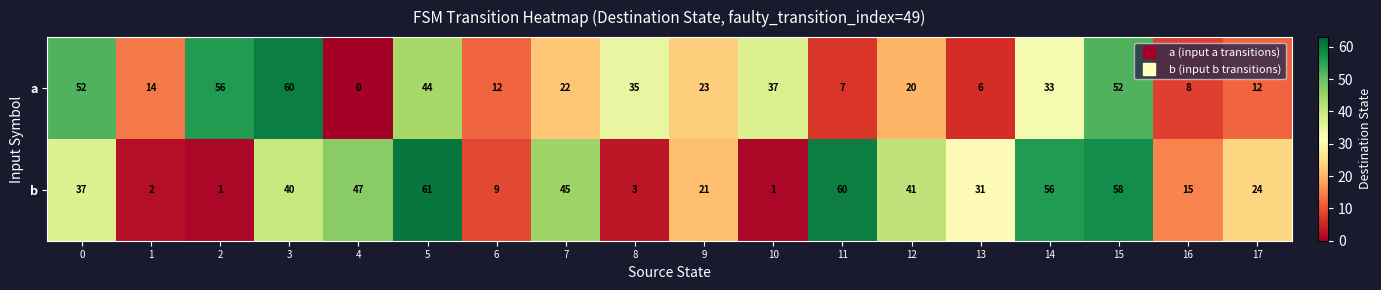

True or false: b has a value of 60 at 11.

True